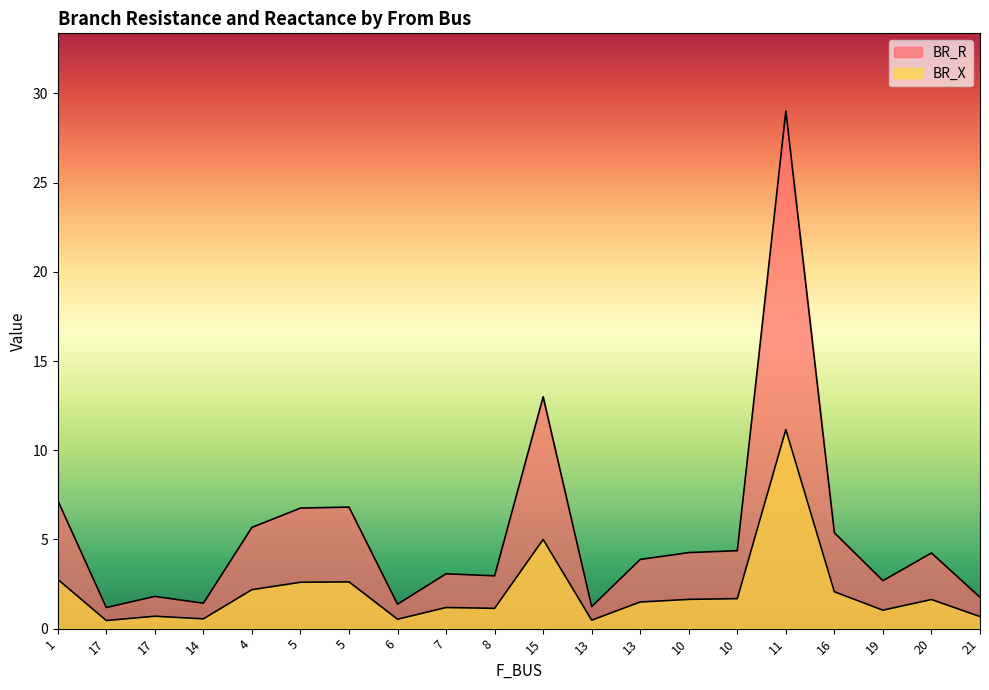

What is the difference between the highest and lowest values at 17?

0.7